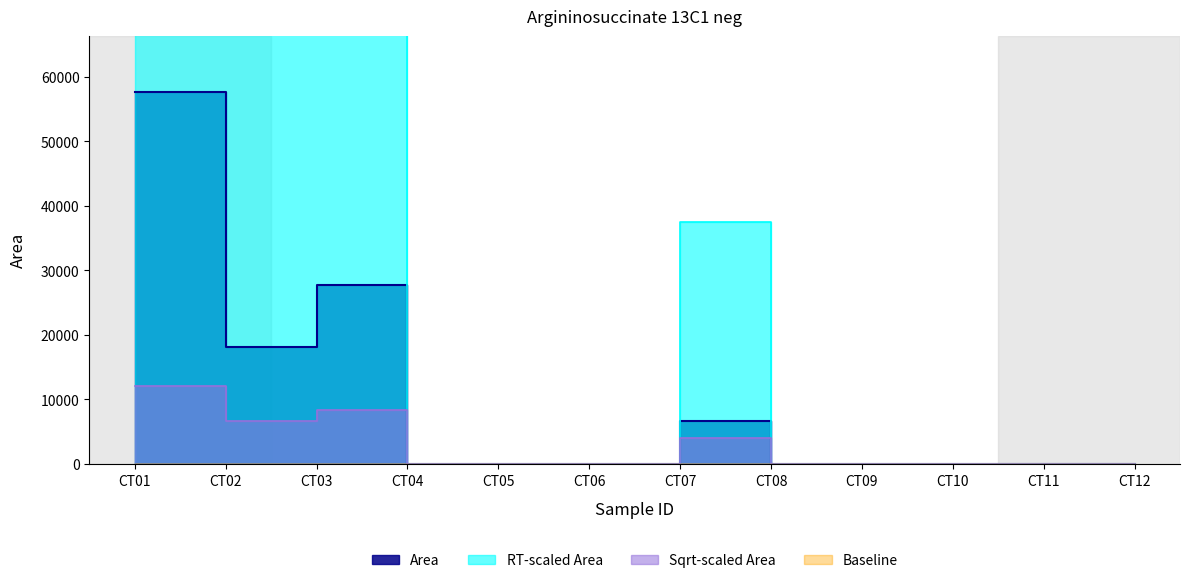

Reading right to left, list all the values displayed in this chart.

0	0	0	0	0	6574	0	0	0	27782	18080	57649